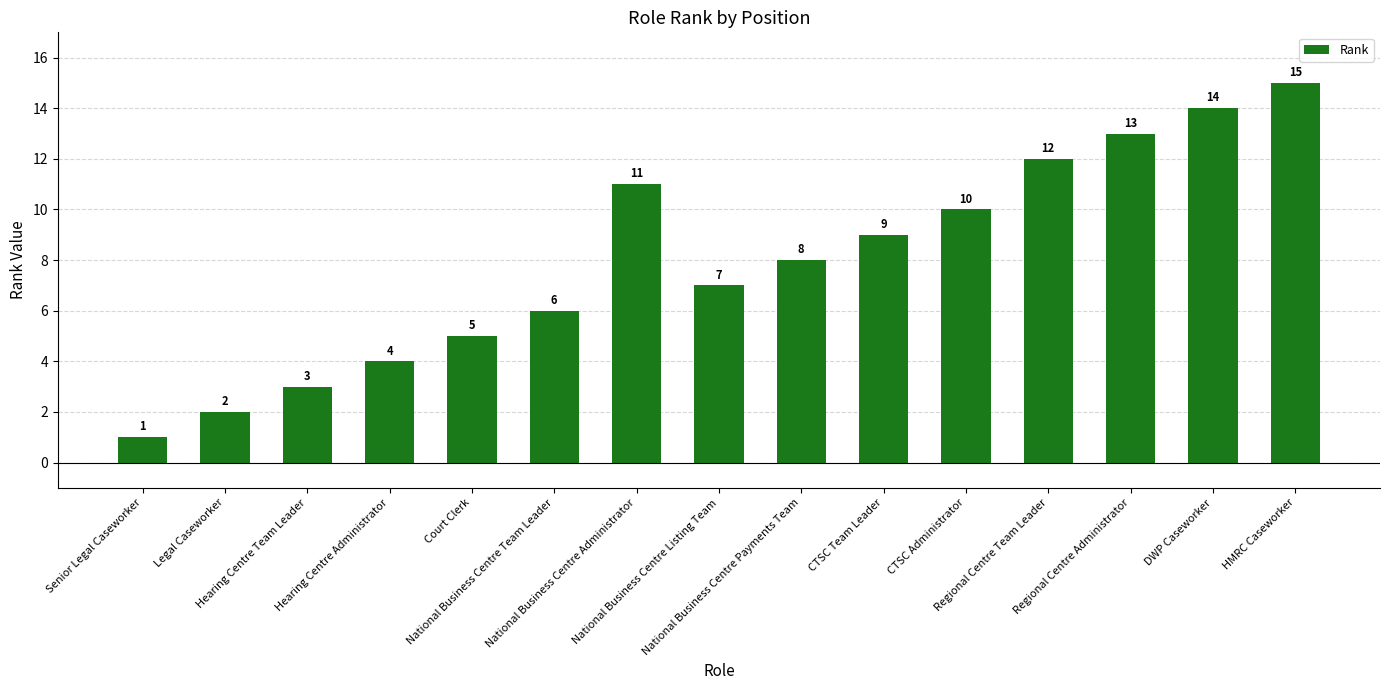

What is the label of the 1st bar from the left?

Senior Legal Caseworker